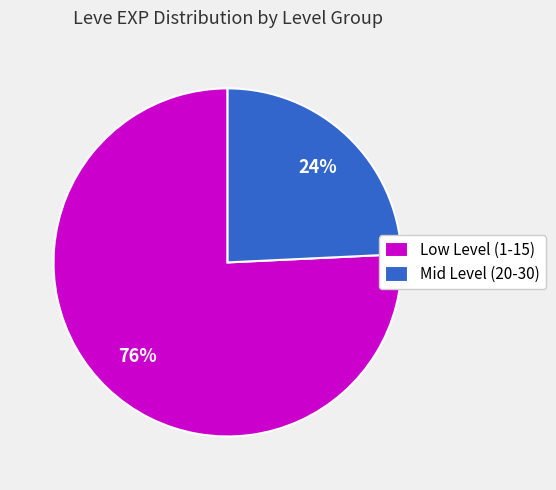

Is the sum of Mid Level (20-30) and Low Level (1-15) greater than half?

Yes